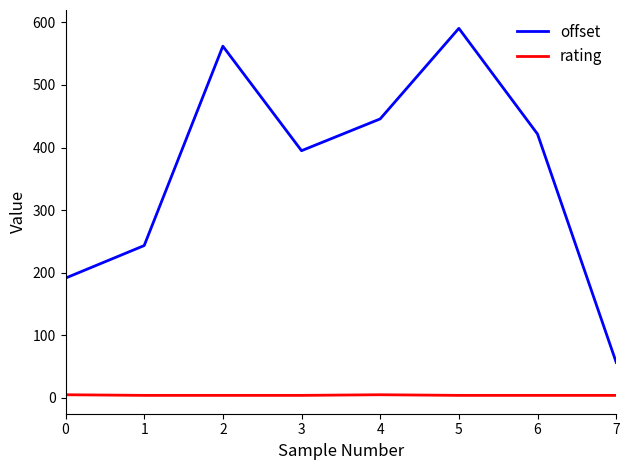

Which series has the largest total across all categories?

offset